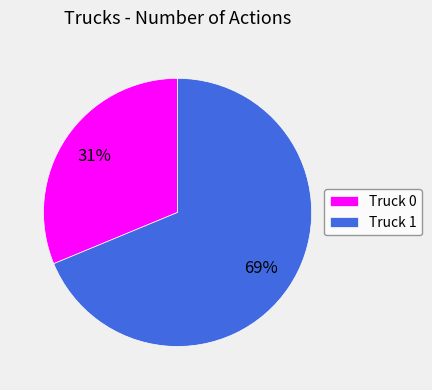

To the nearest percent, what is the average slice percentage?

50%